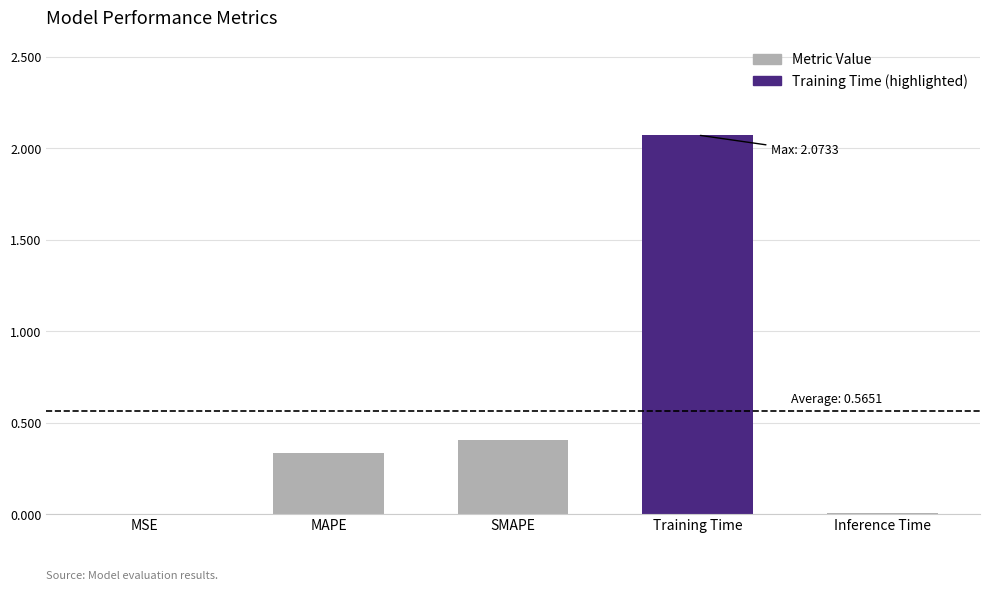

Which has a higher value, SMAPE or Inference Time?

SMAPE